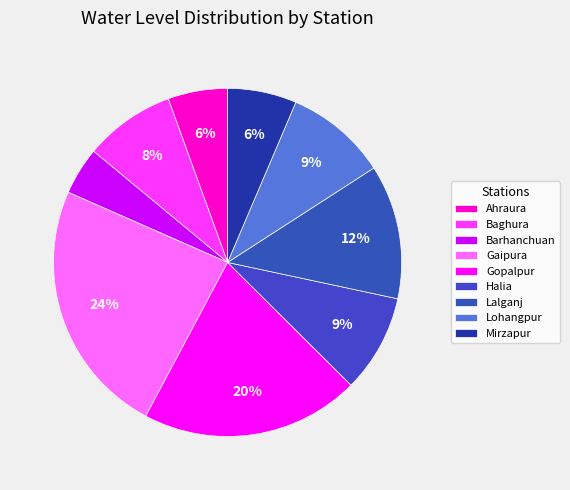

Rank the categories by value from lowest to highest.

Barhanchuan, Ahraura, Mirzapur, Baghura, Halia, Lohangpur, Lalganj, Gopalpur, Gaipura